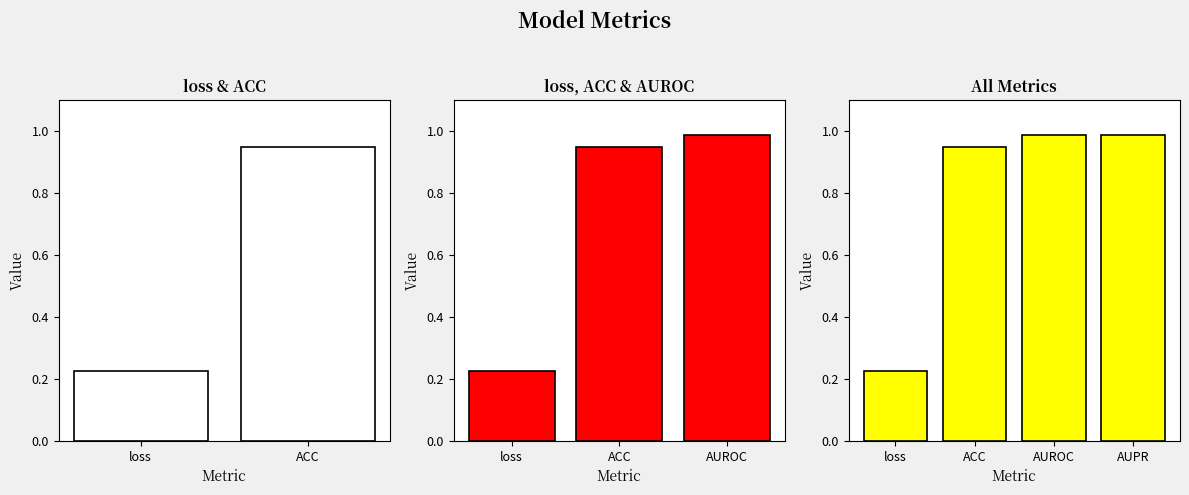

What is the label of the 1st bar from the left?

loss